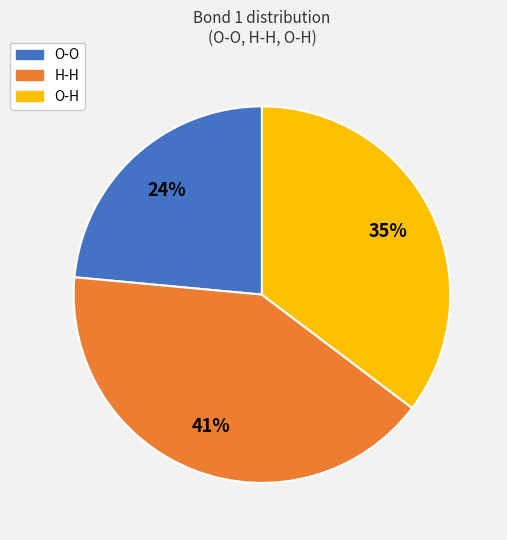

Does O-O account for over 50% of the chart?

No